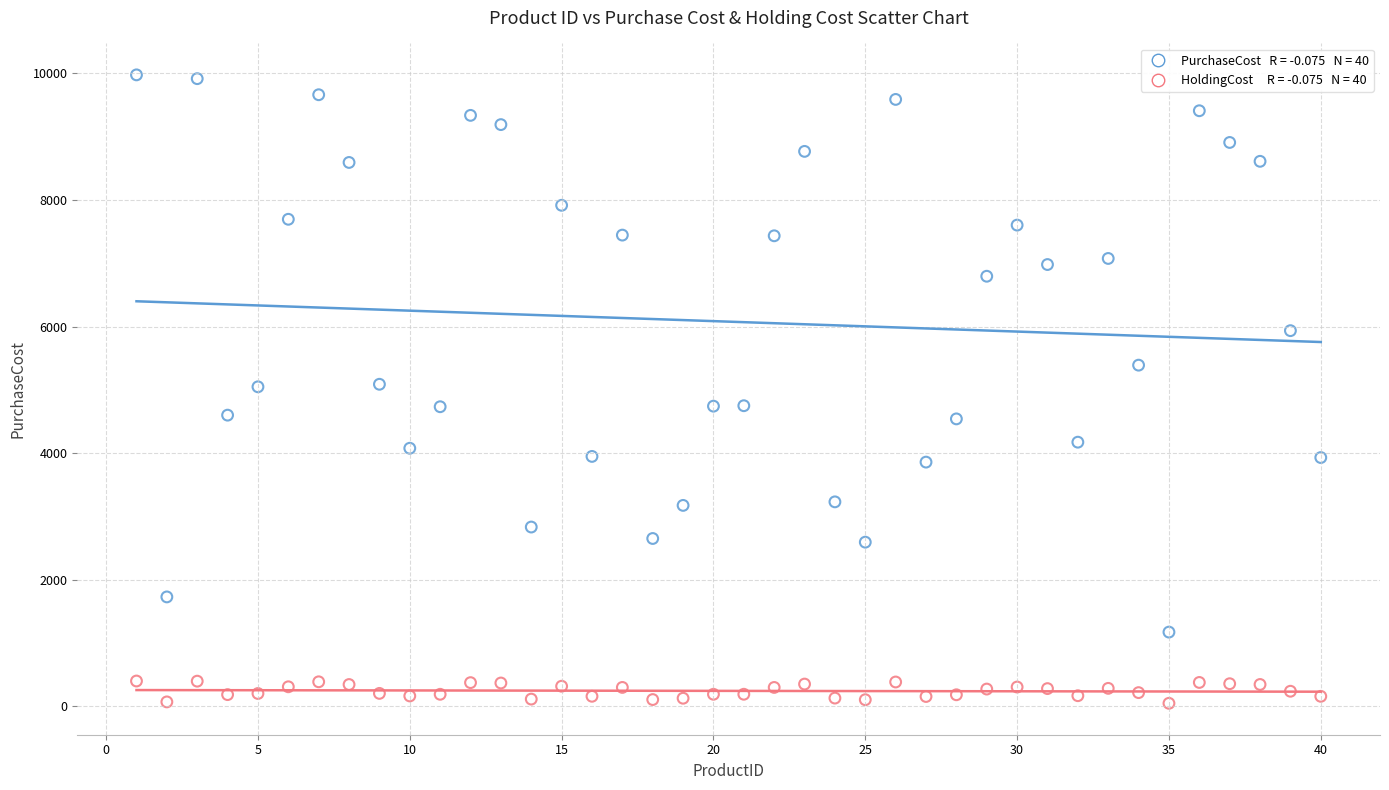

Across all data points, what is the range of Y values (max minus min)?

9930.1